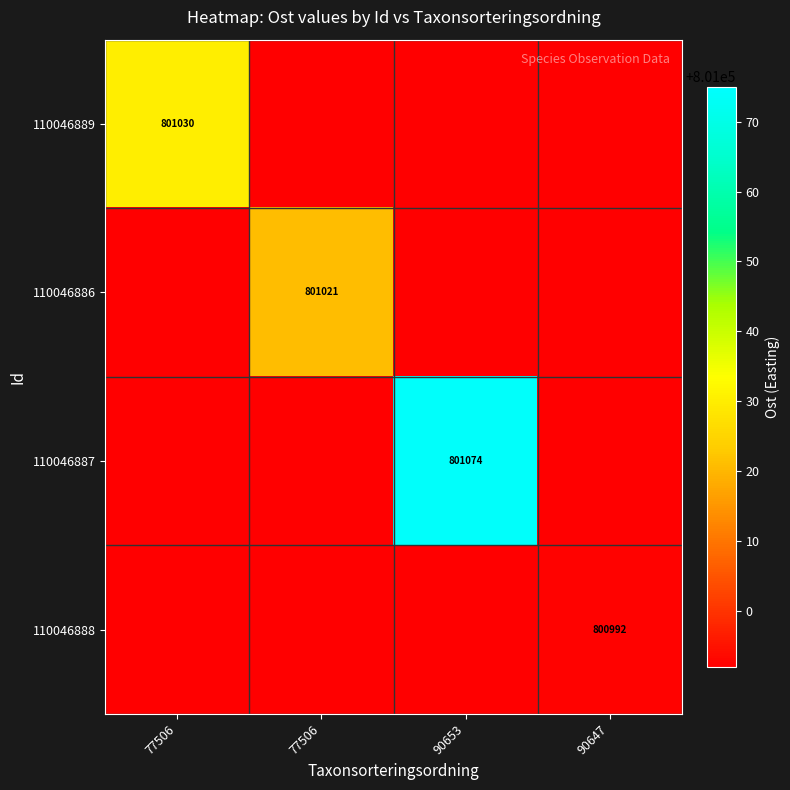

Rank the series at 90653 from lowest to highest value.

110046889, 110046886, 110046888, 110046887